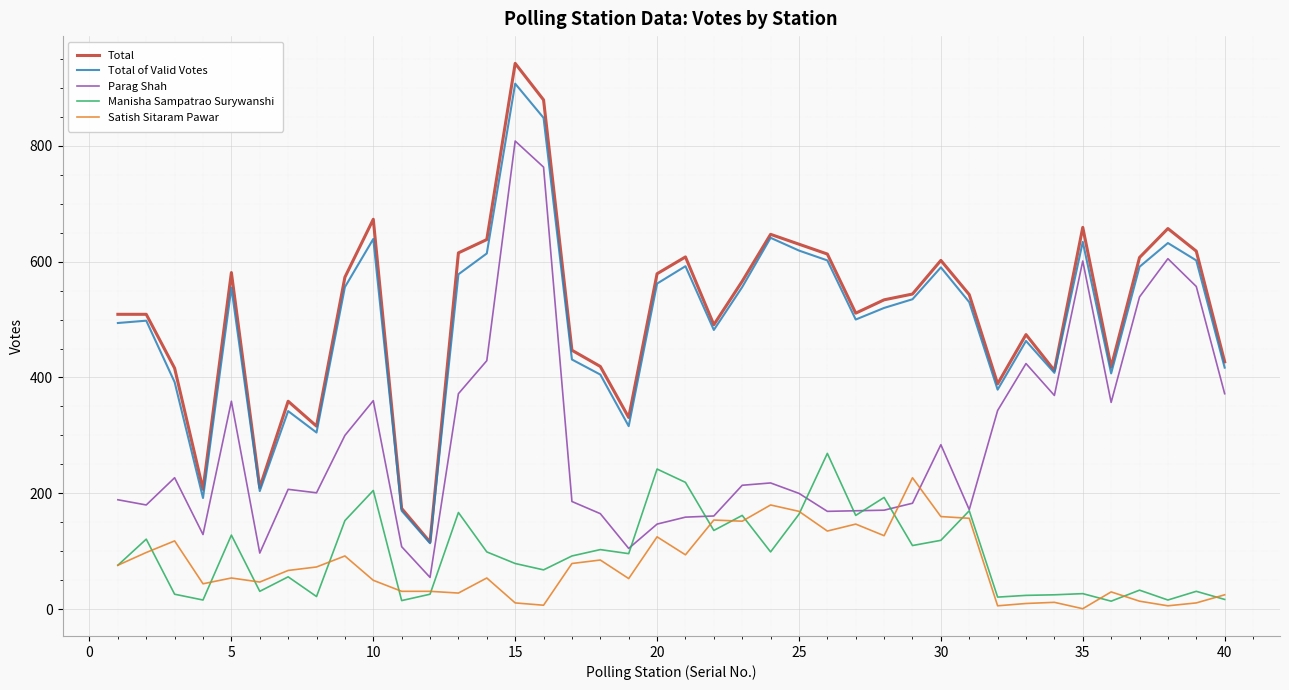

What is the maximum value shown in the chart?

942